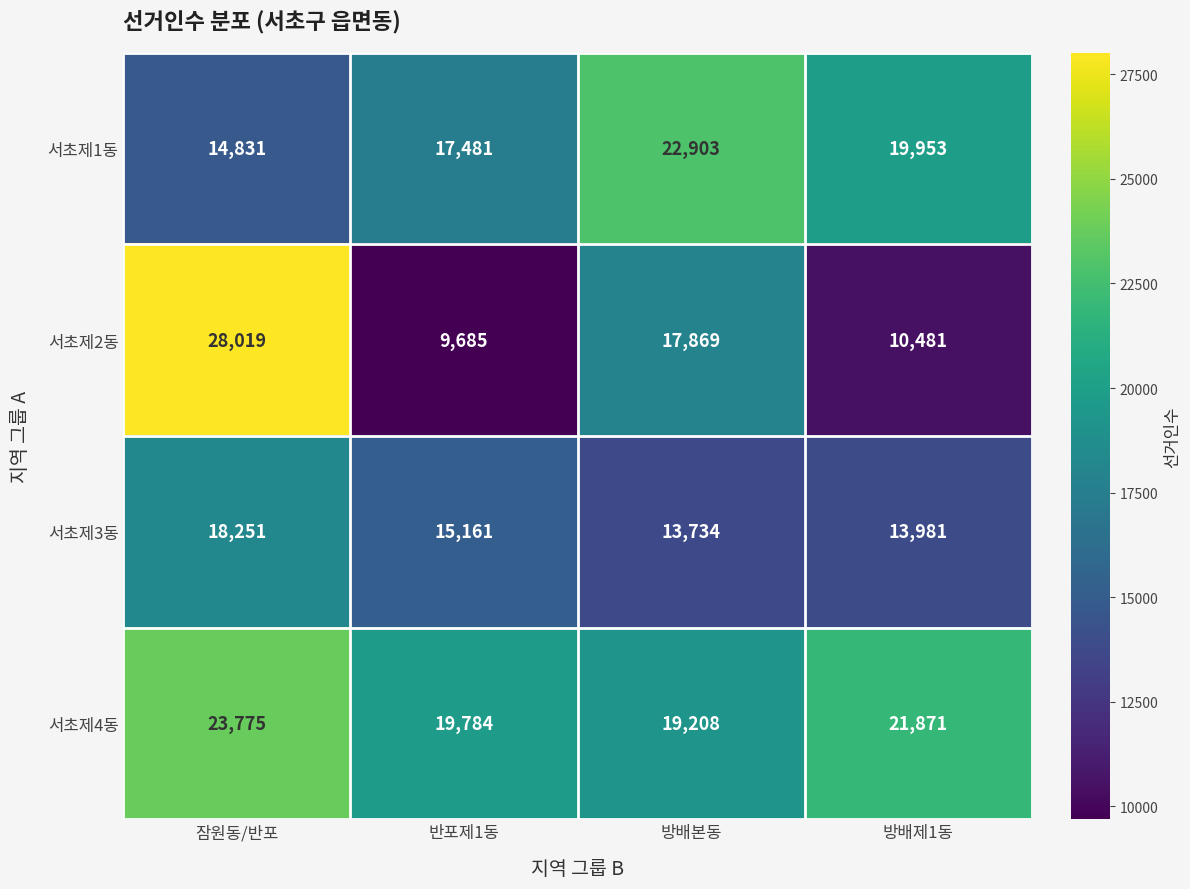

Which series has the largest total across all categories?

서초제4동